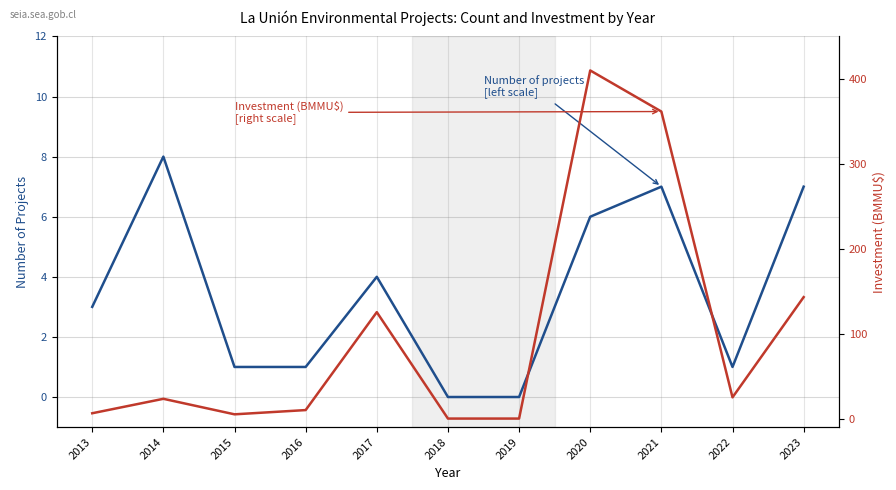

At which category does Number of projects
[left scale] reach its first local peak?

2014